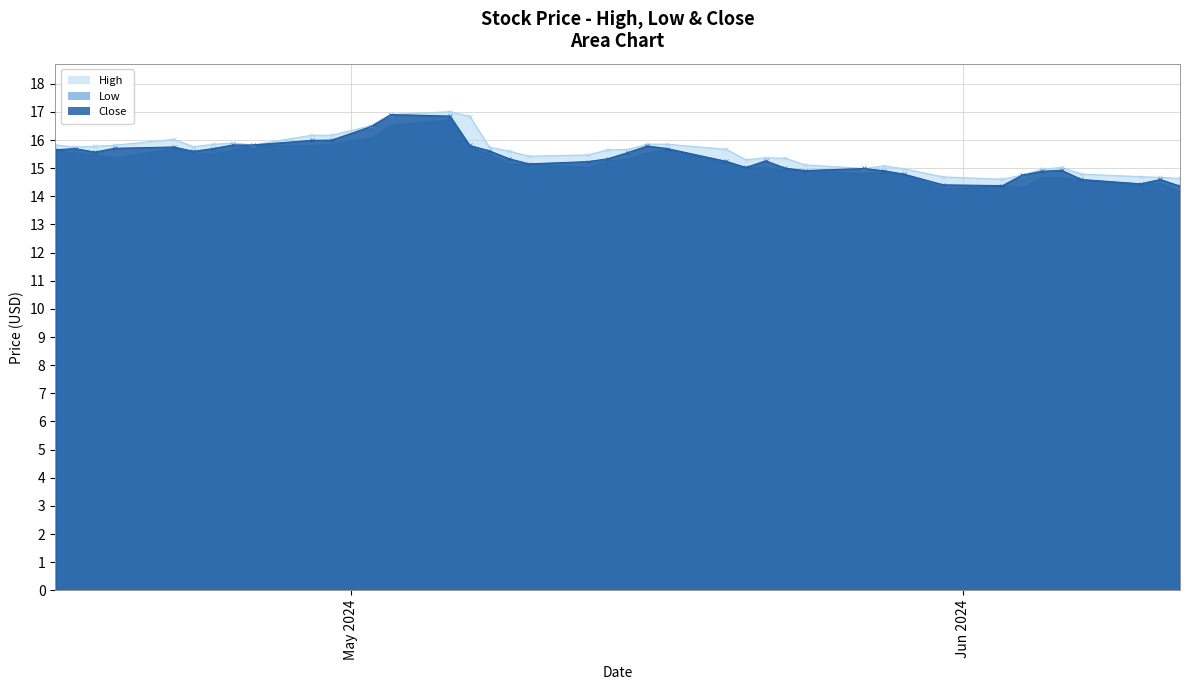

What is the lowest value of the Close series?

14.4